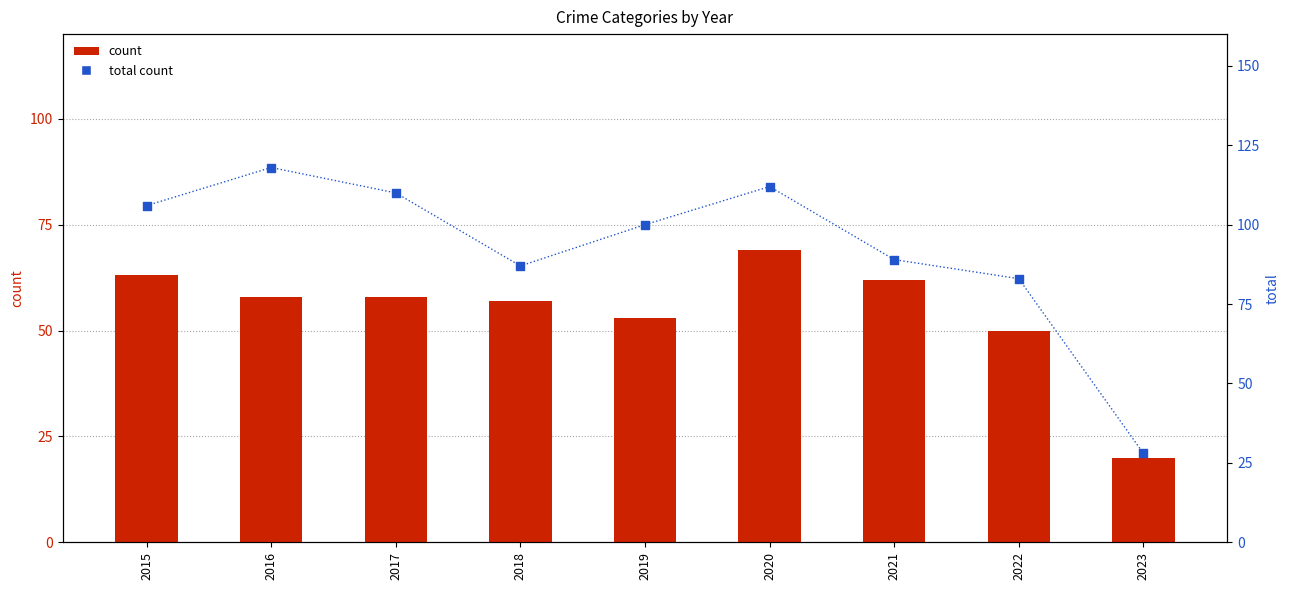

Which has a higher value, 2022 or 2021?

2021